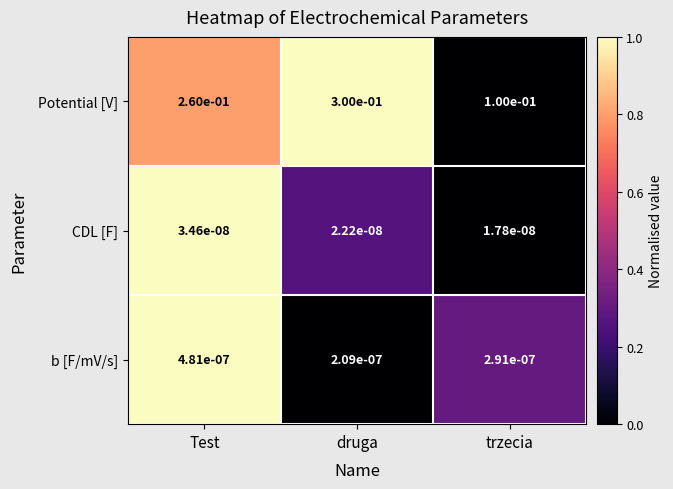

How many distinct data groups are displayed?

3